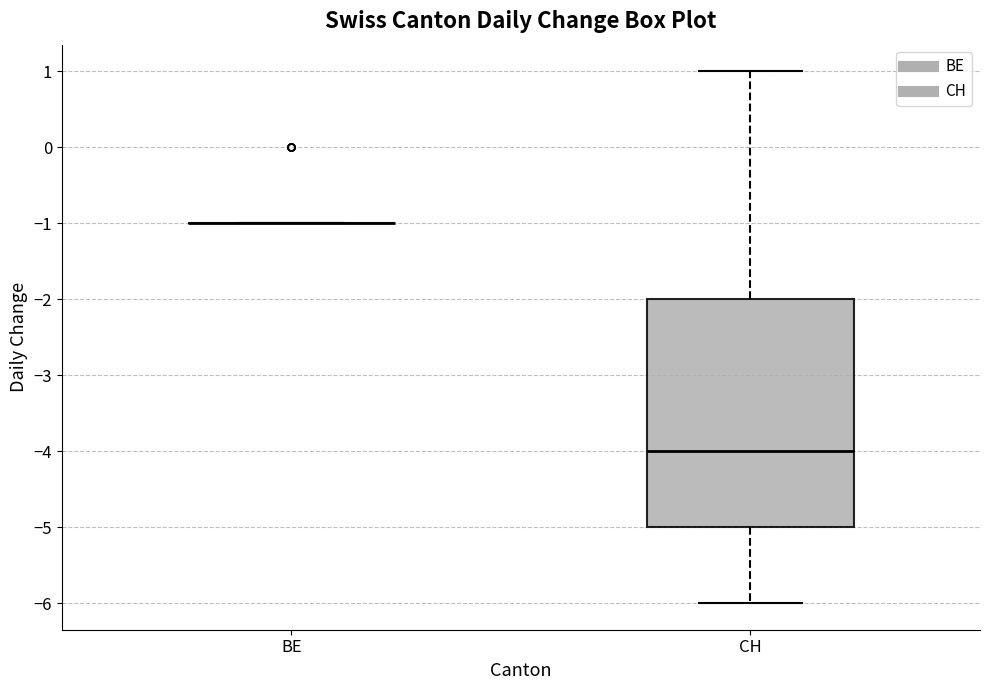

Which box is the tallest, from its lower edge to its upper edge?

CH